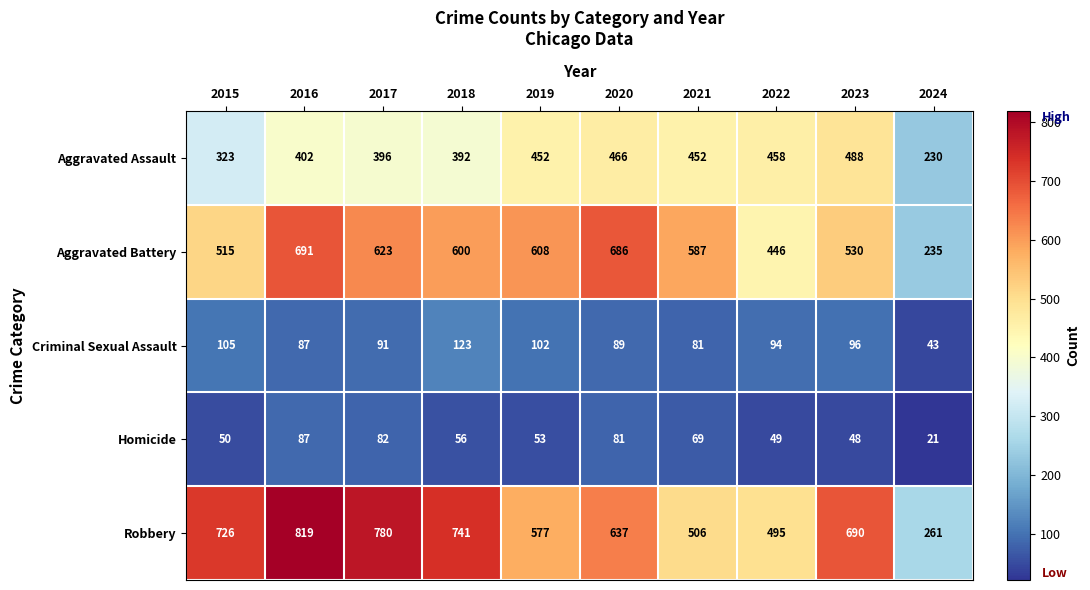

What is the difference between the highest and lowest values at 2023?

642